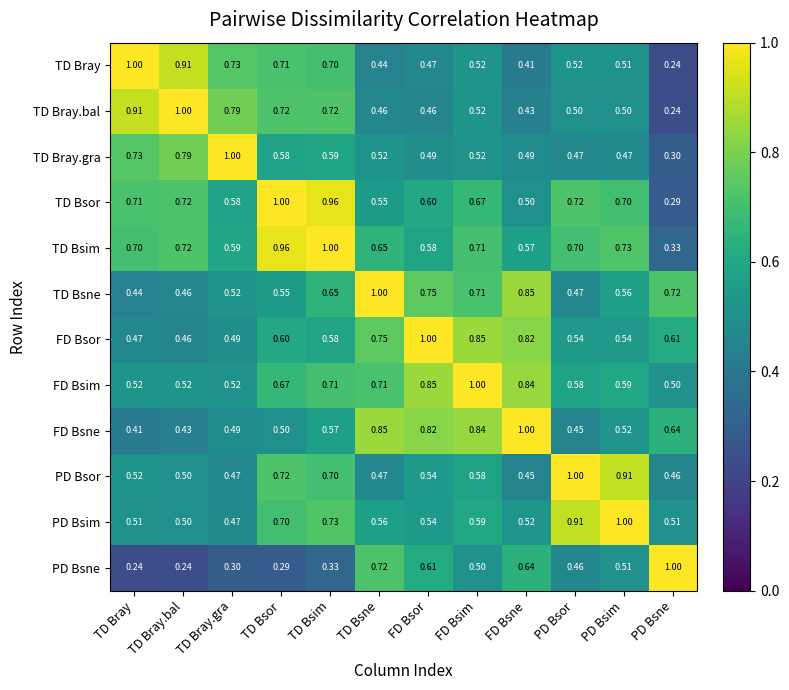

Which category has the highest value in the PD Bsim series?

PD Bsim